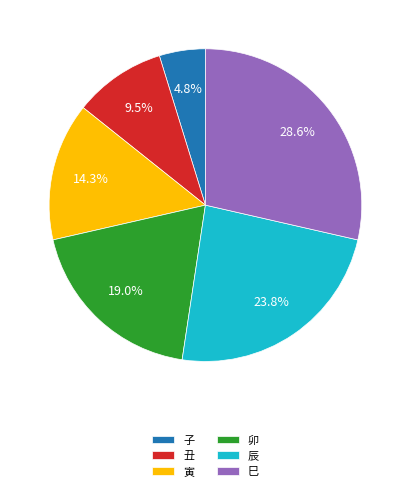

Is 寅 the majority of the pie?

No